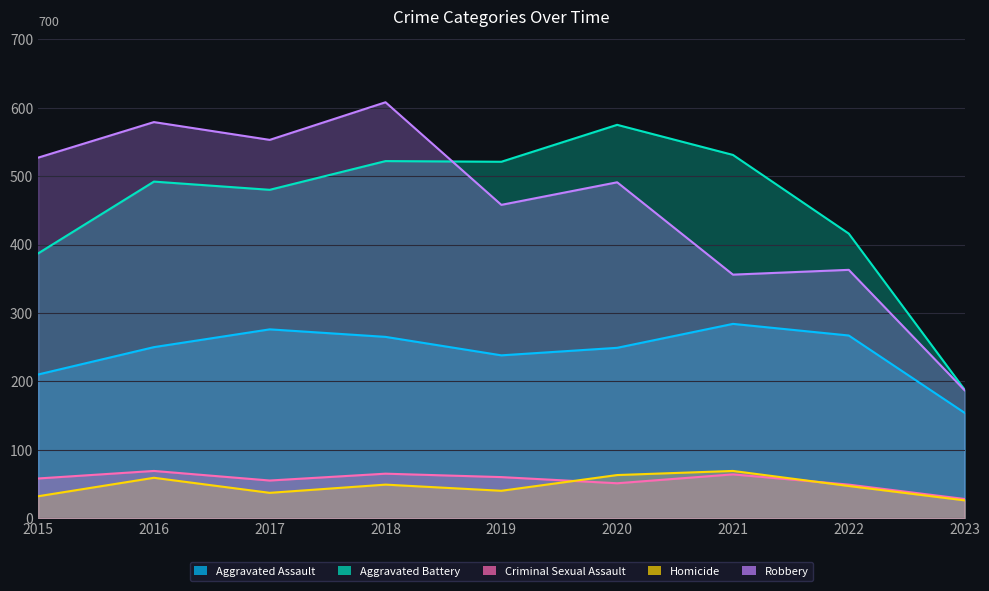

At which category is the sum across all series the highest?

2018